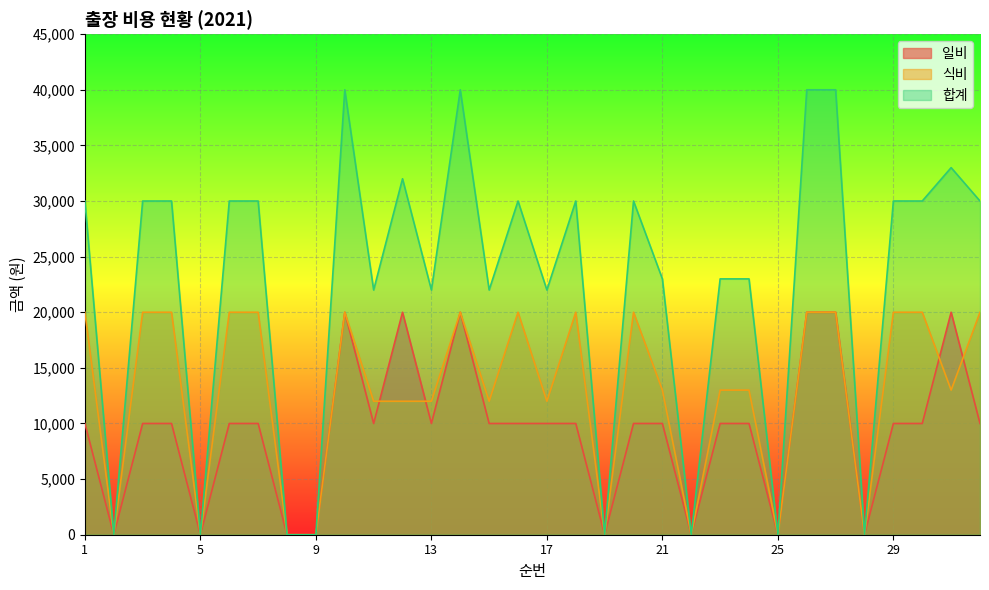

Reading left to right, list all the values displayed in this chart.

일비: 10000	0	10000	10000	0	10000	10000	0	0	20000	10000	20000	10000	20000	10000	10000	10000	10000	0	10000	10000	0	10000	10000	0	20000	20000	0	10000	10000	20000	10000
식비: 20000	0	20000	20000	0	20000	20000	0	0	20000	12000	12000	12000	20000	12000	20000	12000	20000	0	20000	13000	0	13000	13000	0	20000	20000	0	20000	20000	13000	20000
합계: 30000	0	30000	30000	0	30000	30000	0	0	40000	22000	32000	22000	40000	22000	30000	22000	30000	0	30000	23000	0	23000	23000	0	40000	40000	0	30000	30000	33000	30000